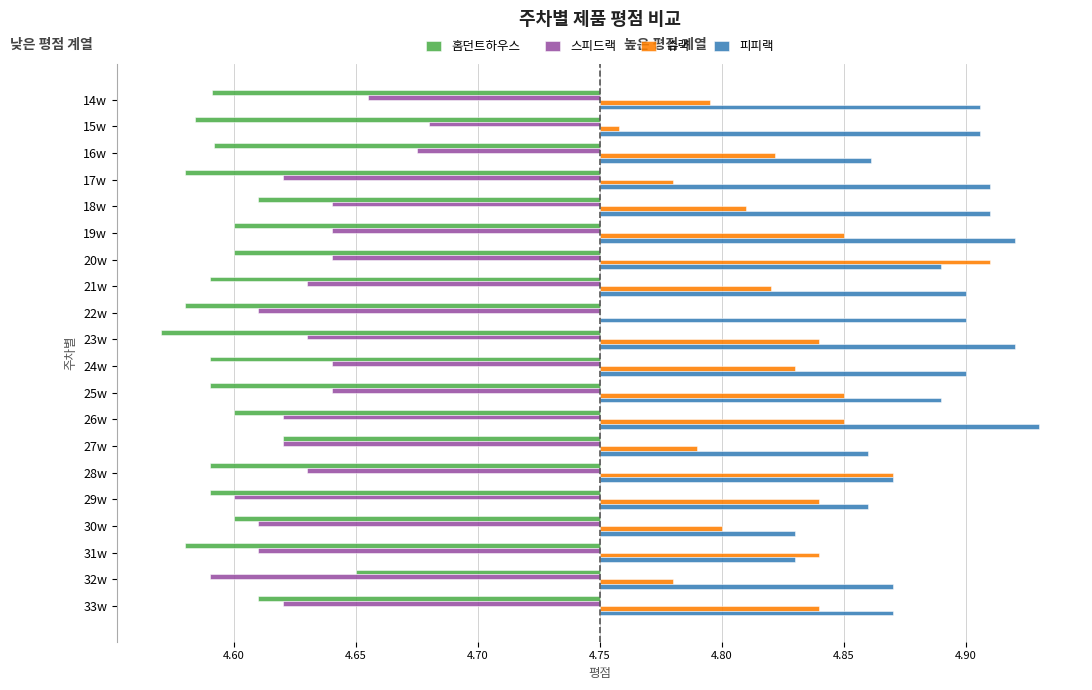

What is the difference between the second highest and second lowest values in the 스피드랙 series?

0.1